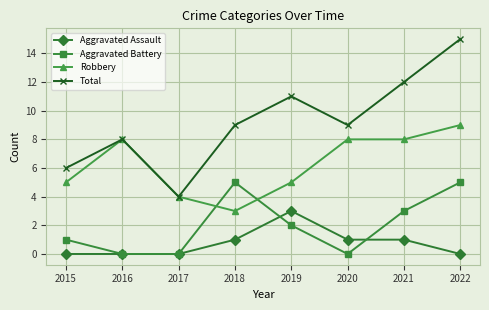

How many categories are shown in the chart?

8